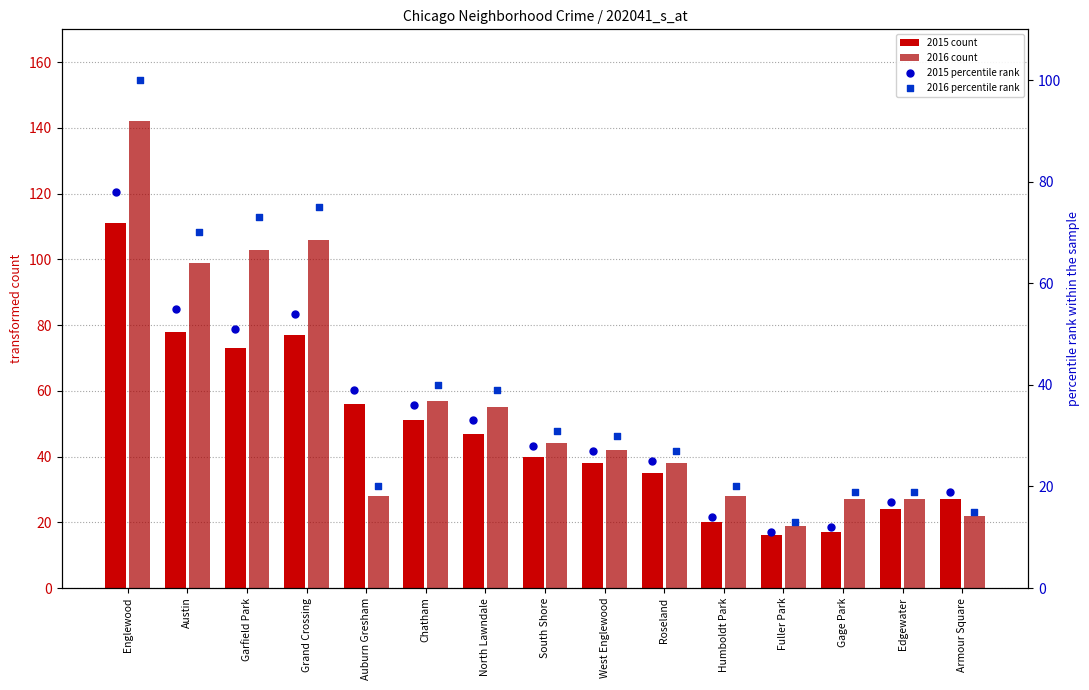

At which category is the sum across all series the highest?

Englewood